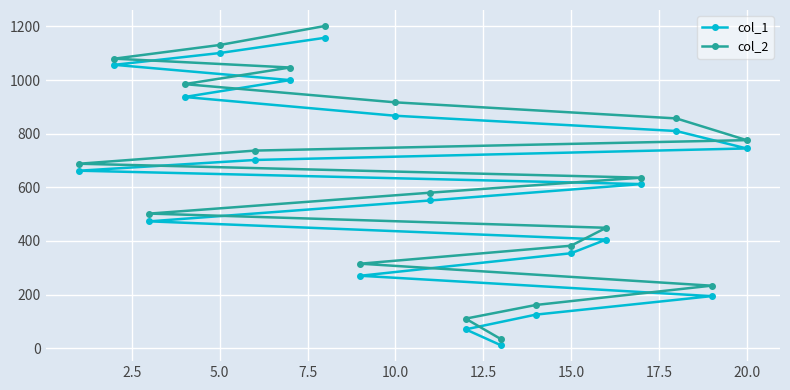

At how many categories does at least one series exceed 957?

5